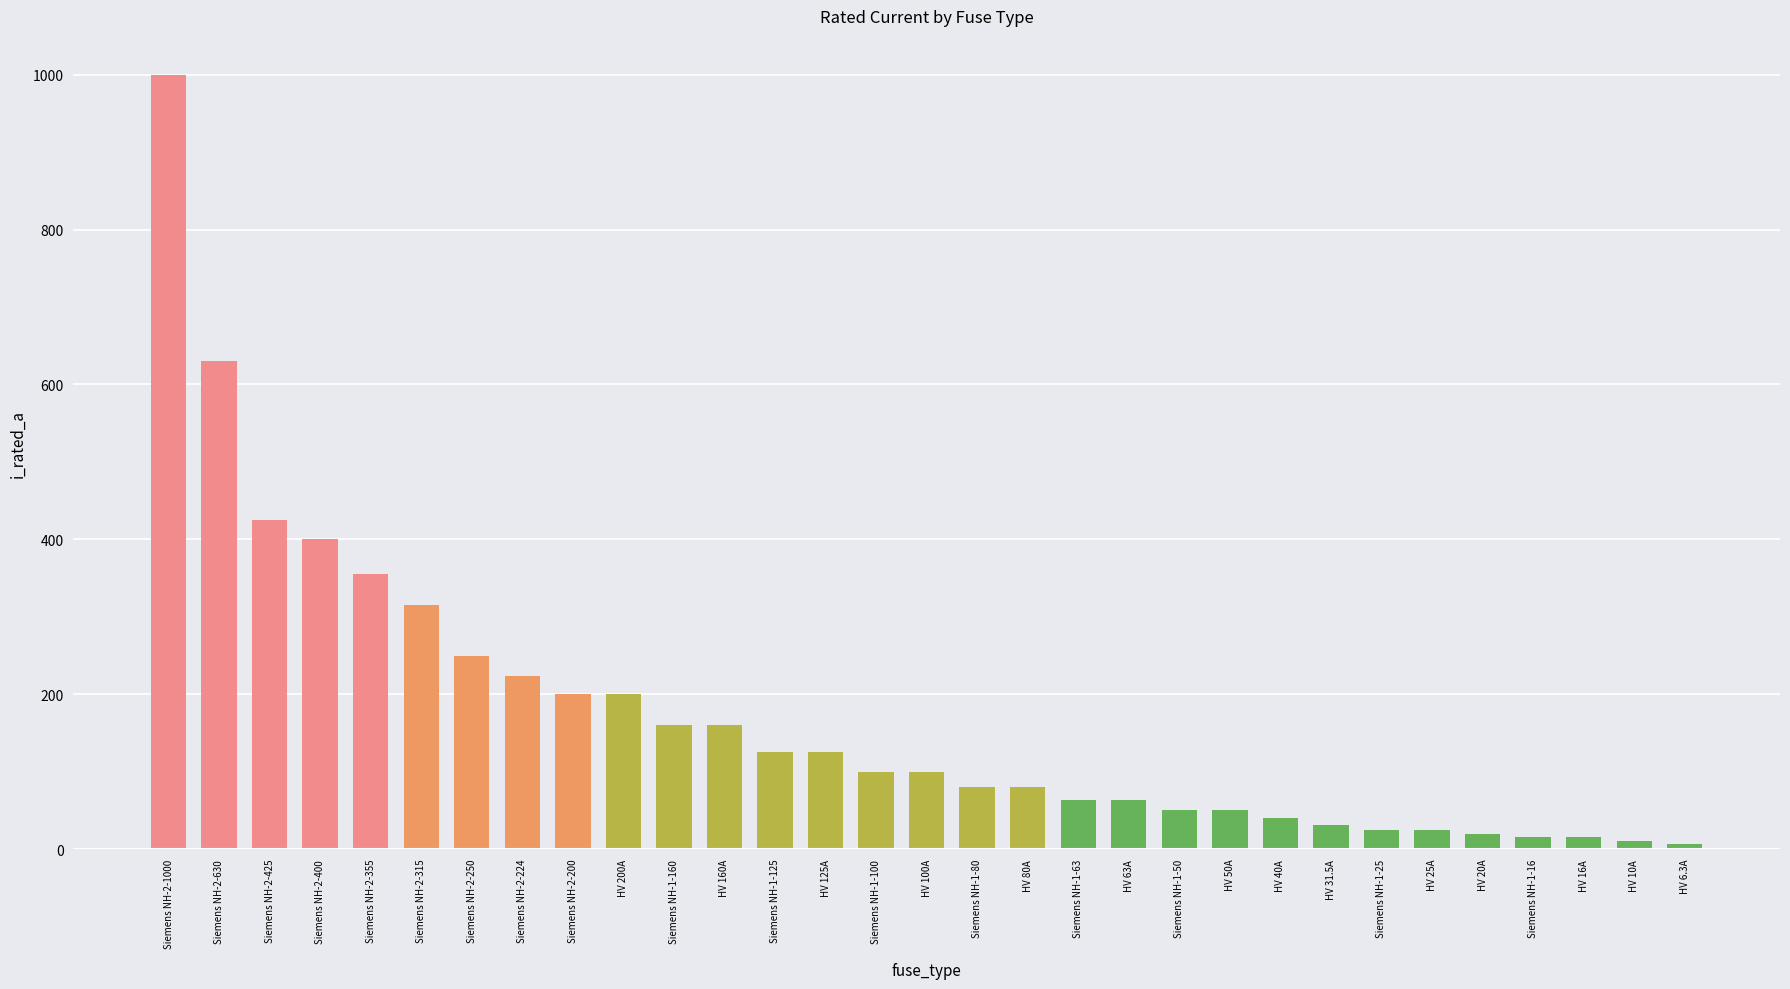

Does the chart contain any negative values?

No